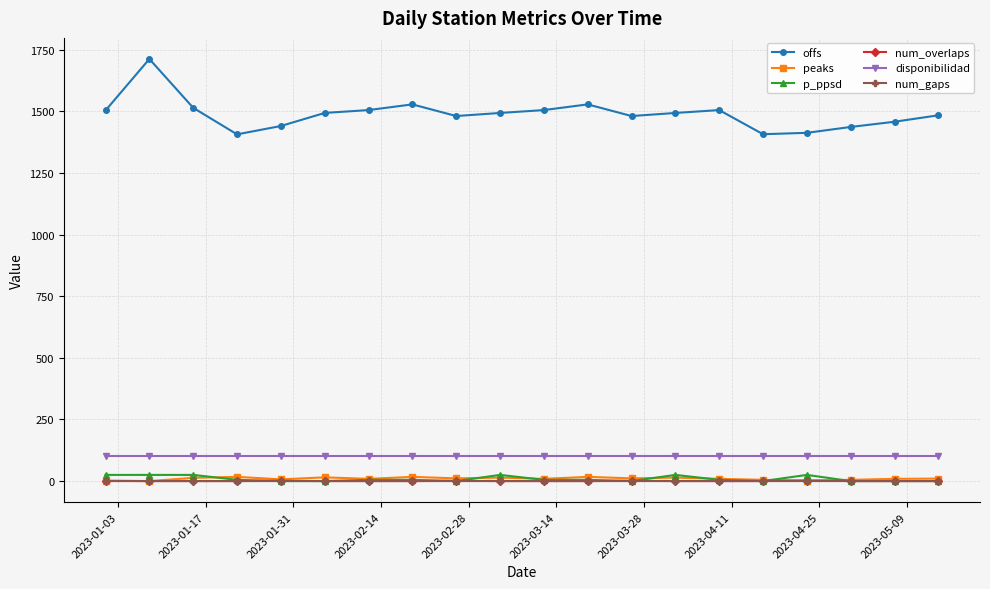

Which series has the largest range (max minus min)?

offs